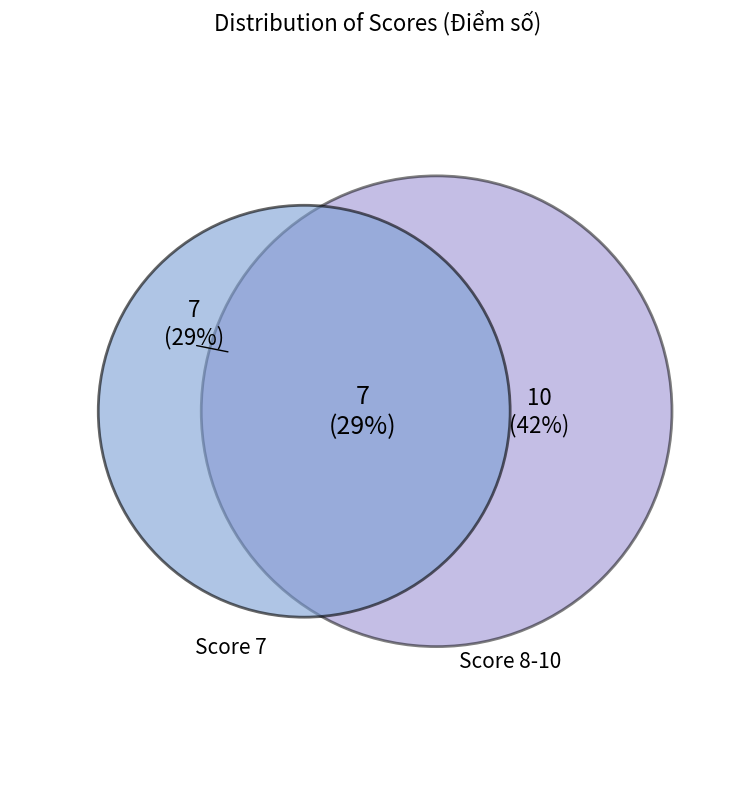

Does any single category account for the majority?

No